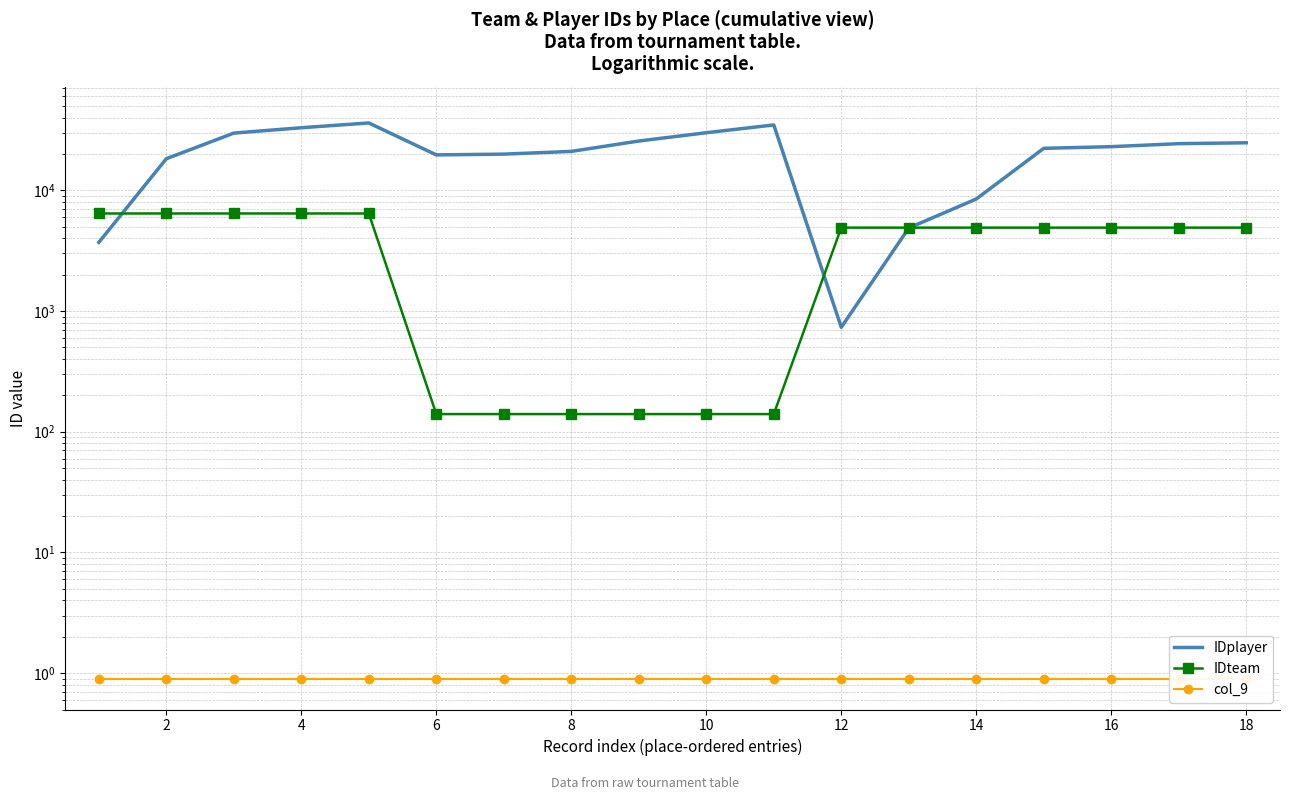

Which series has the largest total across all categories?

IDplayer